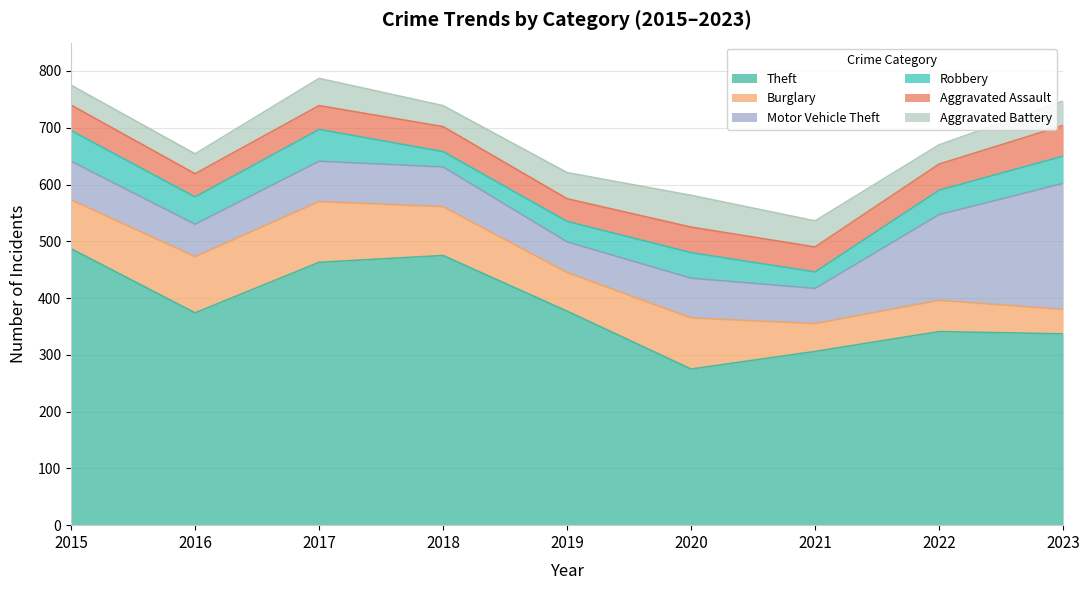

What are all the series names shown in the legend?

Theft, Burglary, Motor Vehicle Theft, Robbery, Aggravated Assault, Aggravated Battery